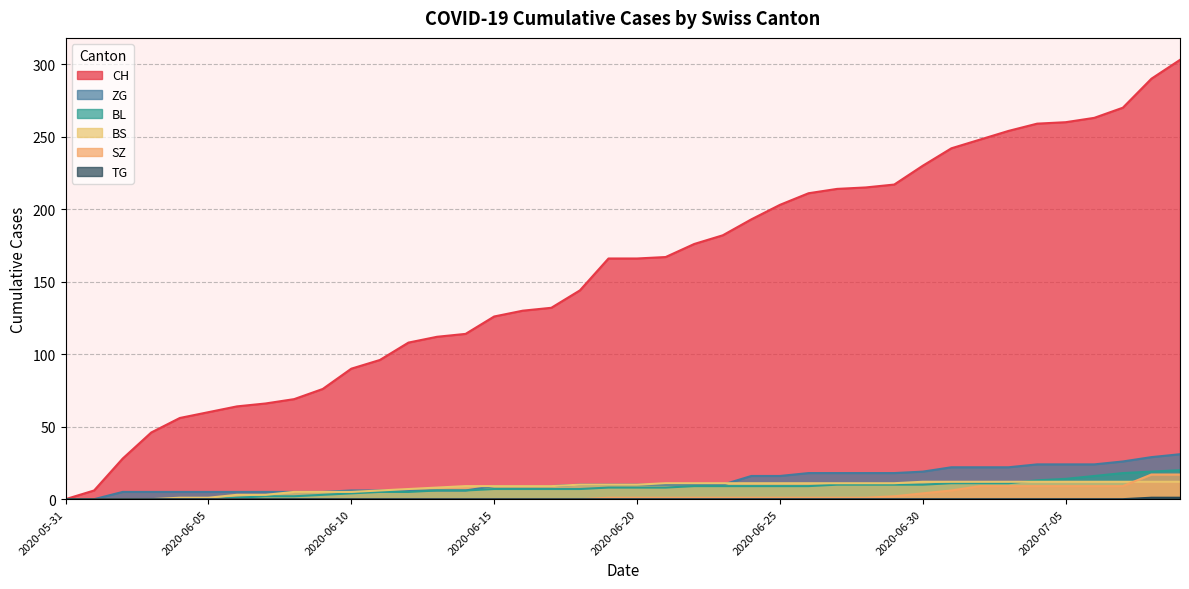

At which category does the chart reach its peak across all series?

2020-07-09